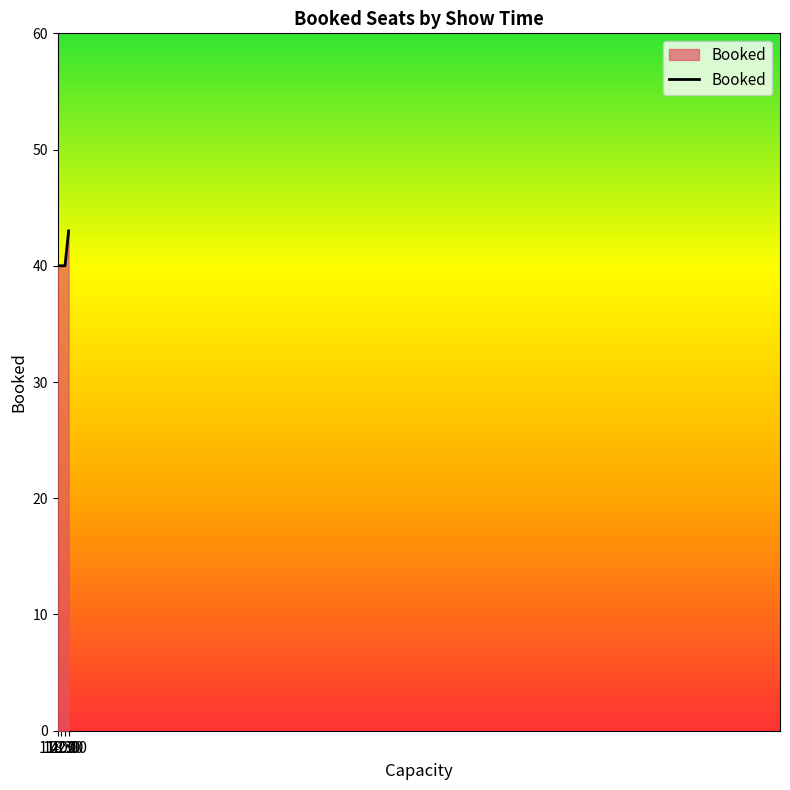

Reading left to right, list all the values displayed in this chart.

11:00=40	14:30=40	18:30=40	22:00=43